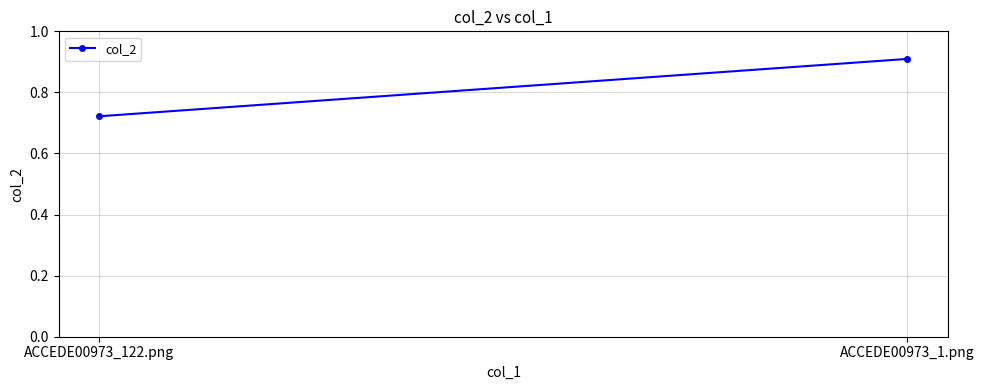

What value does the data have at ACCEDE00973_122.png?

0.7